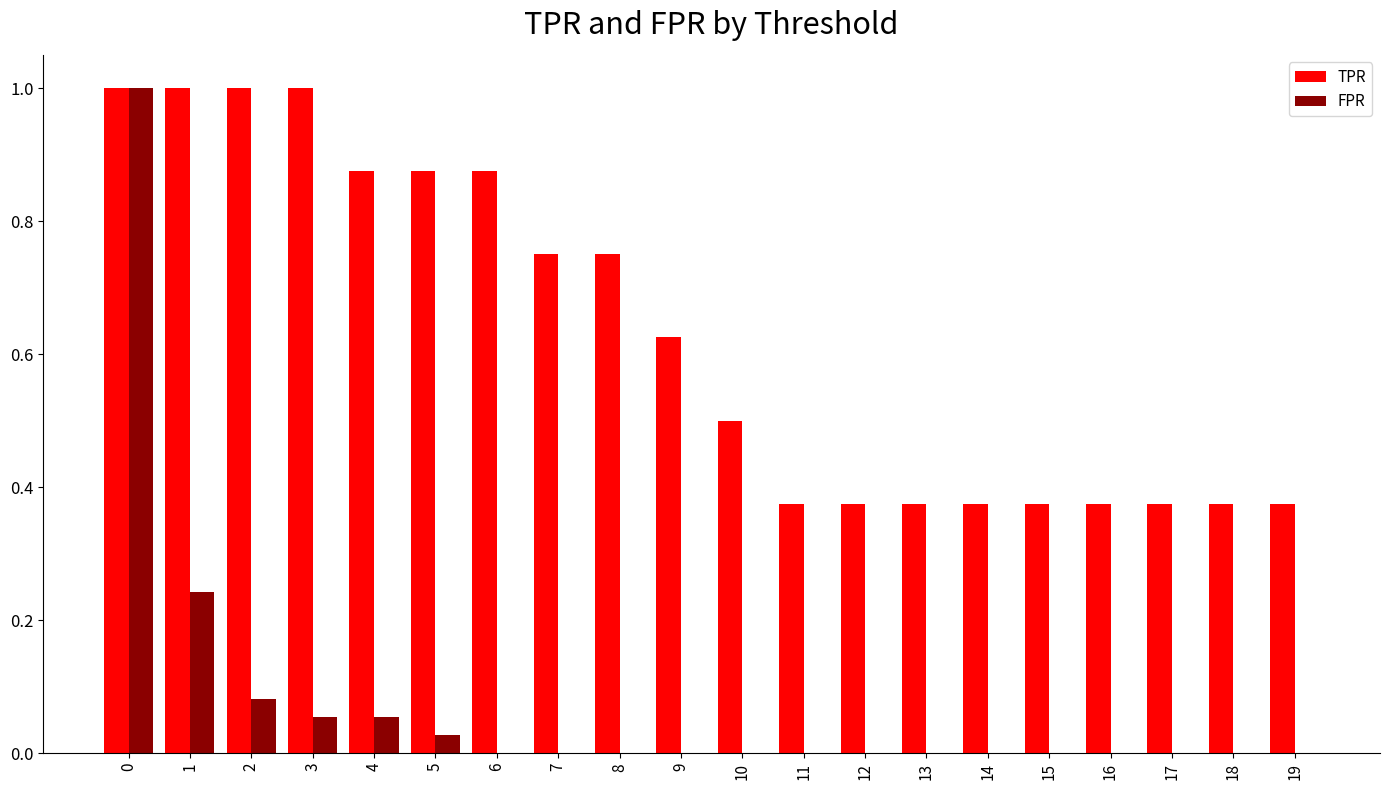

Is it true that TPR equals 0.5 at 2?

False